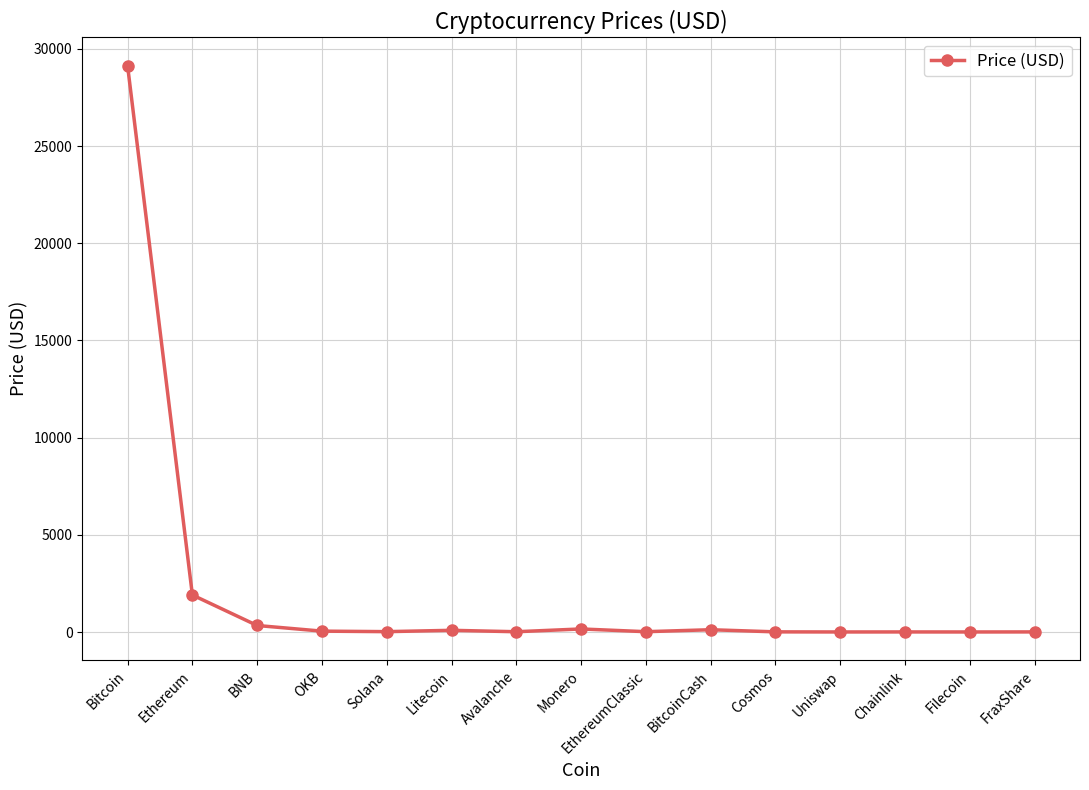

Where is the data nearest to the value 14567?

Ethereum